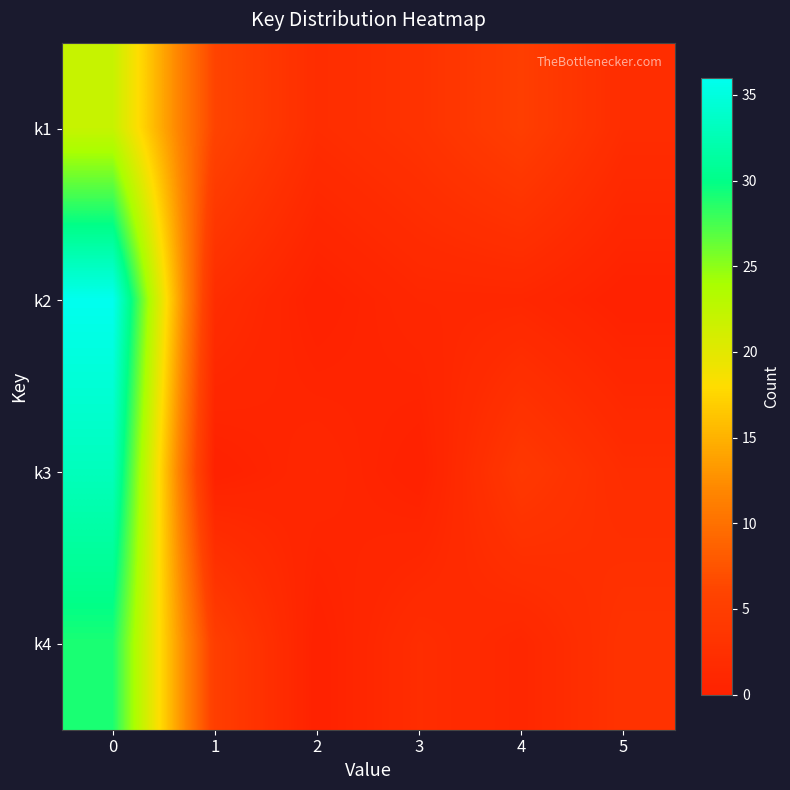

What is the total value across all series at 3?

6